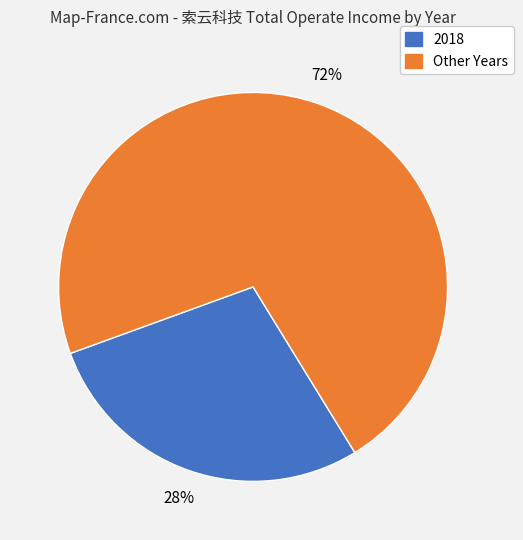

To the nearest percent, what is the difference between the largest and smallest slice percentages?

44%